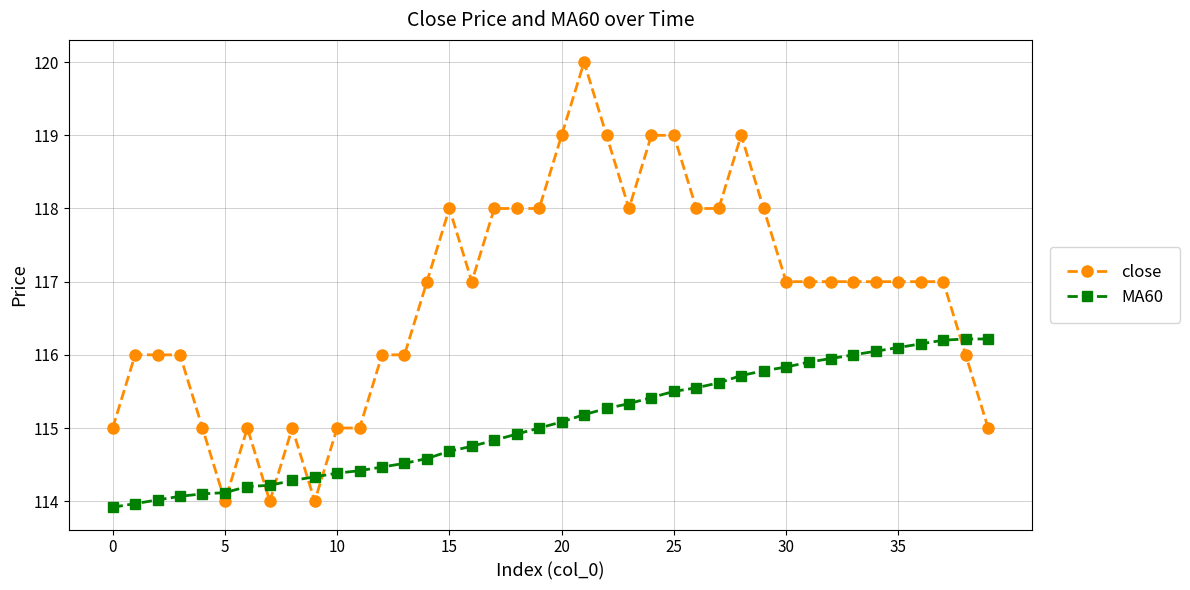

True or false: close and MA60 intersect in this chart.

True